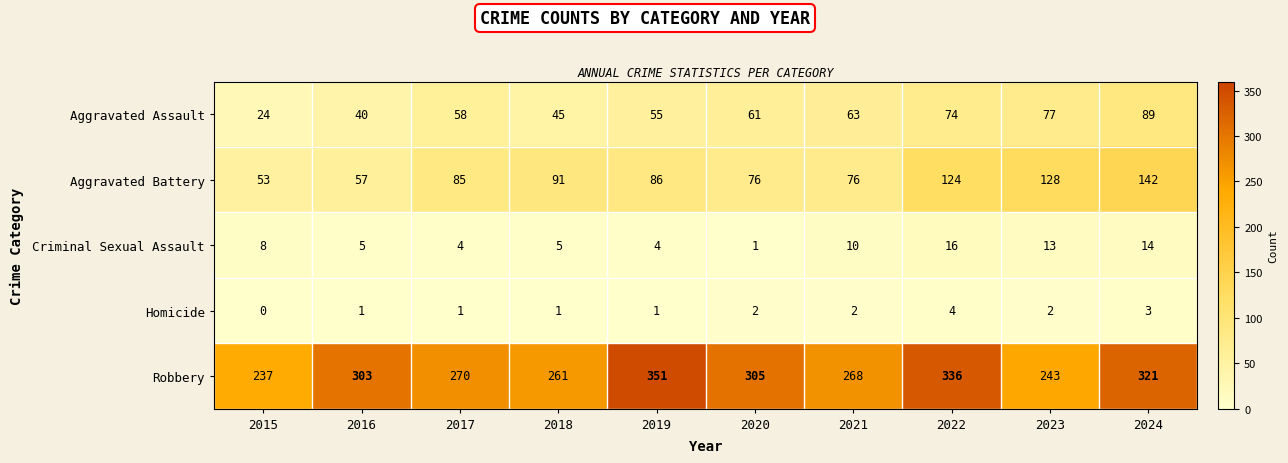

At how many categories does at least one series exceed 214?

10